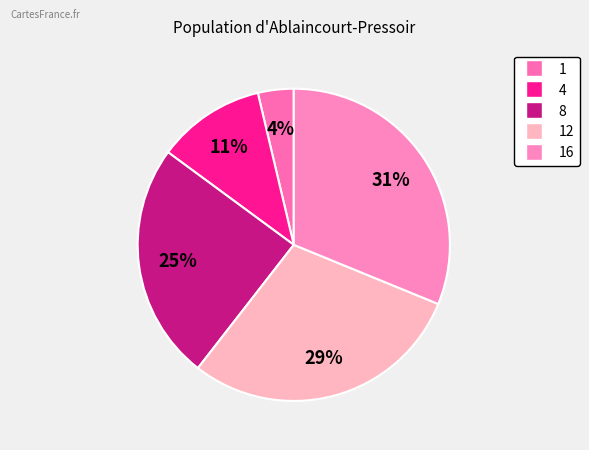

Is the sum of 12 and 8 greater than half?

Yes